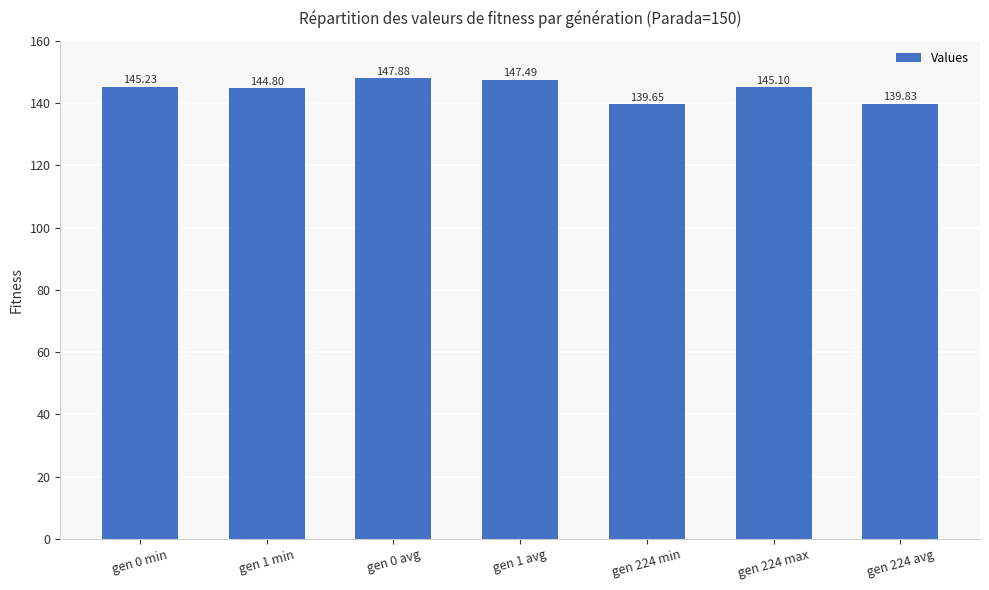

How many bars are there in total?

7